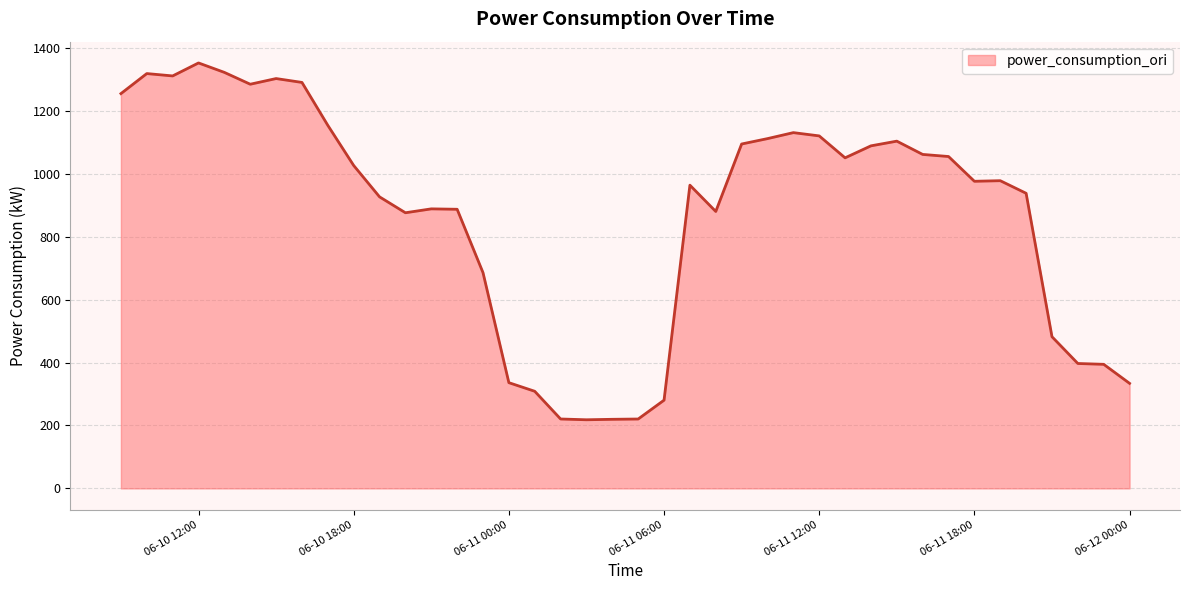

What is the maximum value shown in the chart?

1352.0